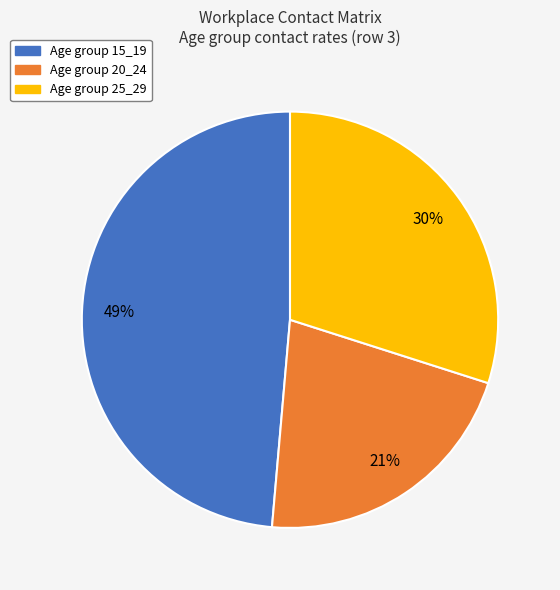

How many segments does this pie chart have?

3